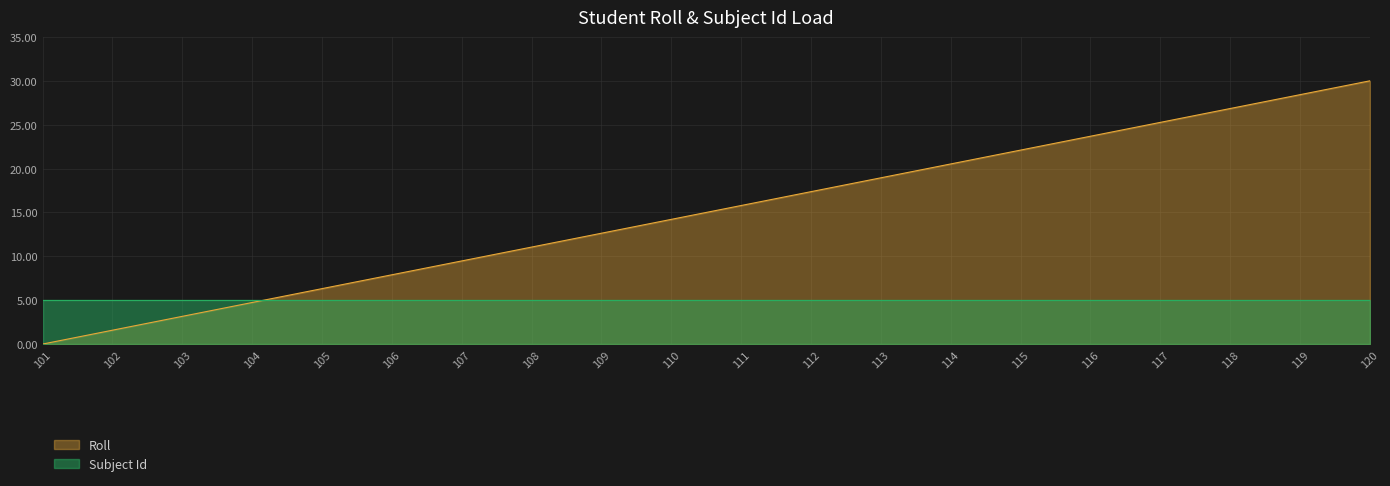

List the labels in order of value, largest first.

120, 119, 118, 117, 116, 115, 114, 113, 112, 111, 110, 109, 108, 107, 106, 105, 104, 103, 102, 101